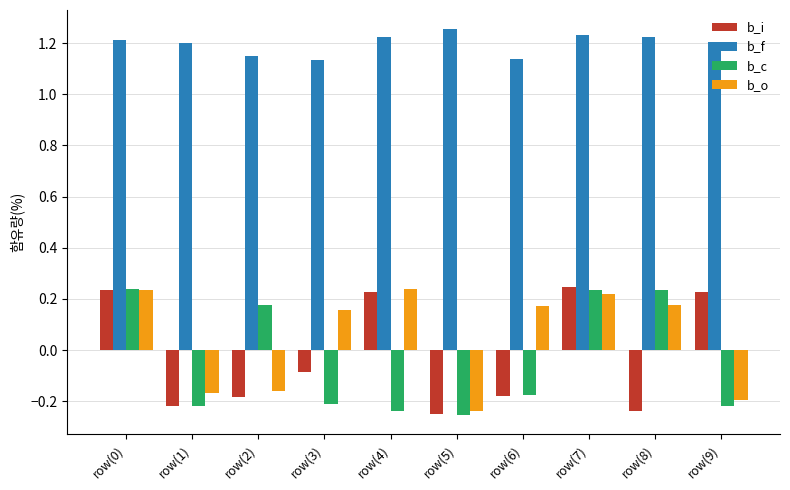

What is the difference between the maximum and minimum values in the b_i series?

0.5